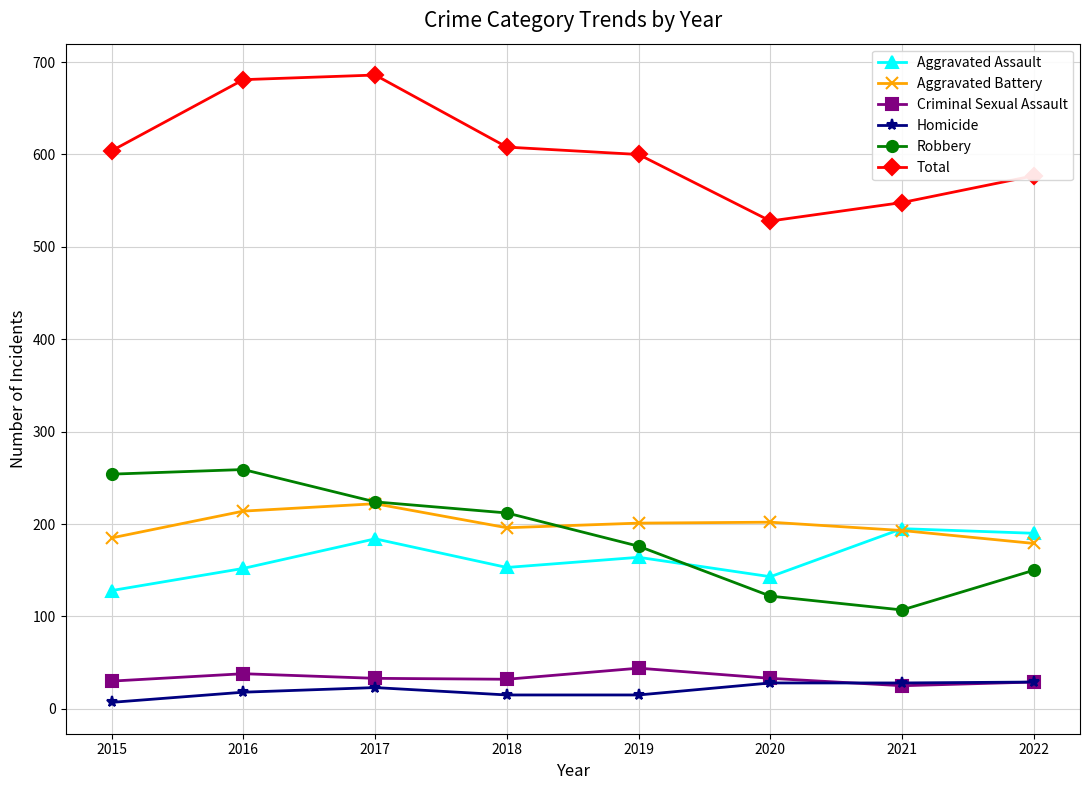

Count the number of categories in the chart.

8